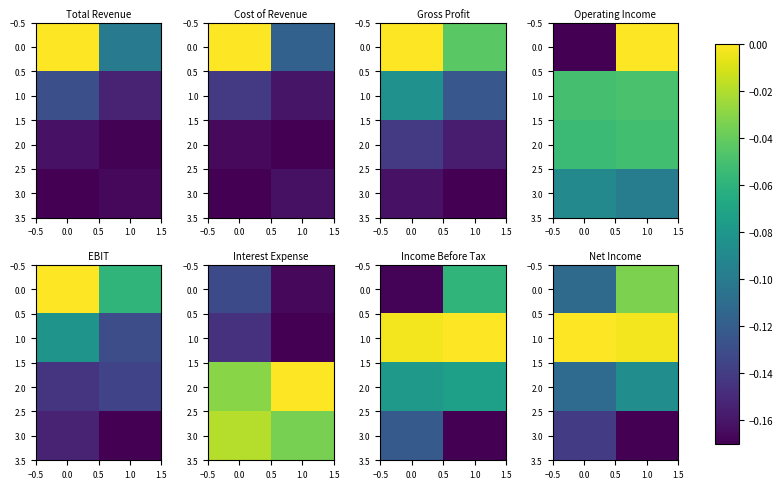

The 1.0 series shows -0.0 at 1.0. True or false?

True